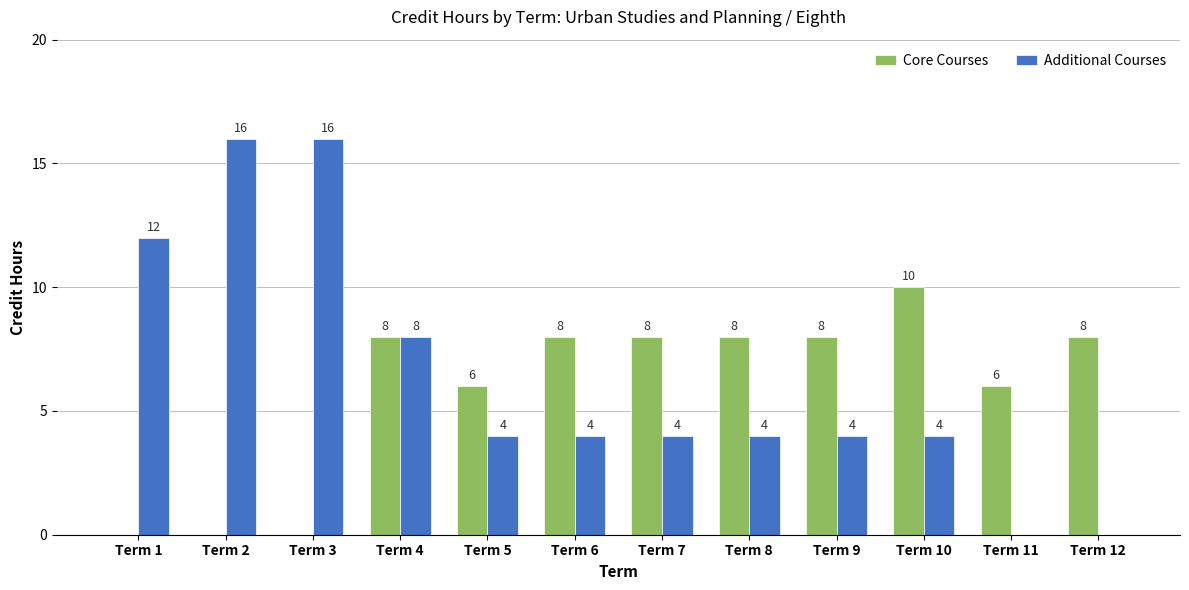

Which series changed the most between Term 2 and Term 12?

Additional Courses